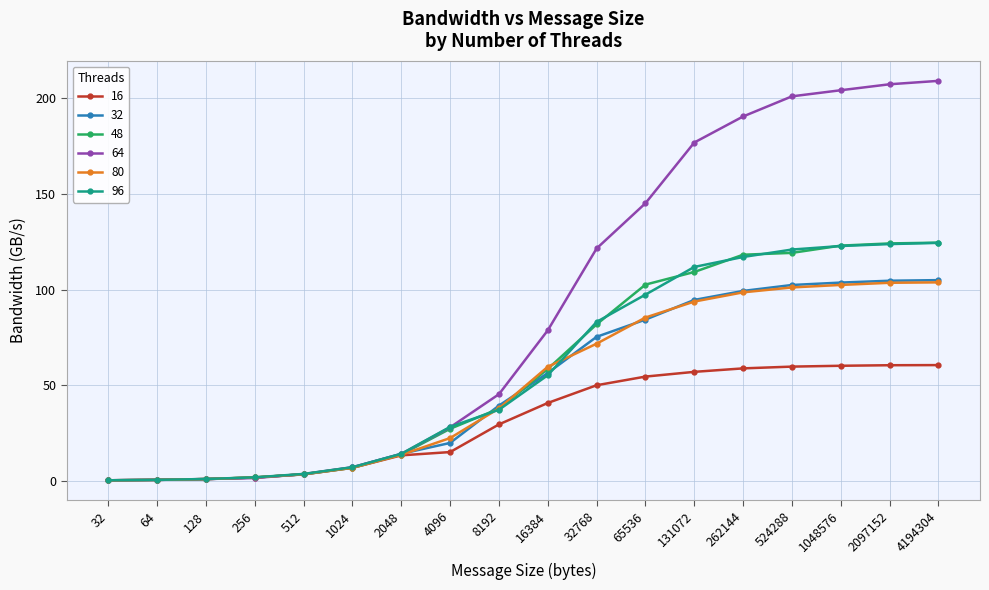

How many lines are shown in the chart?

6